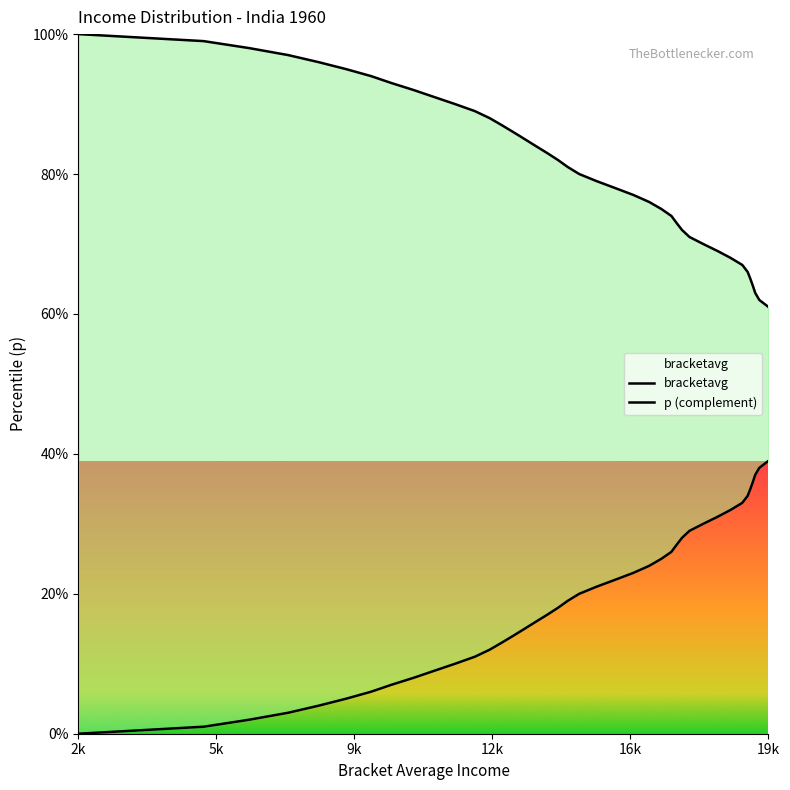

What value does the data have at 0.26?

0.3